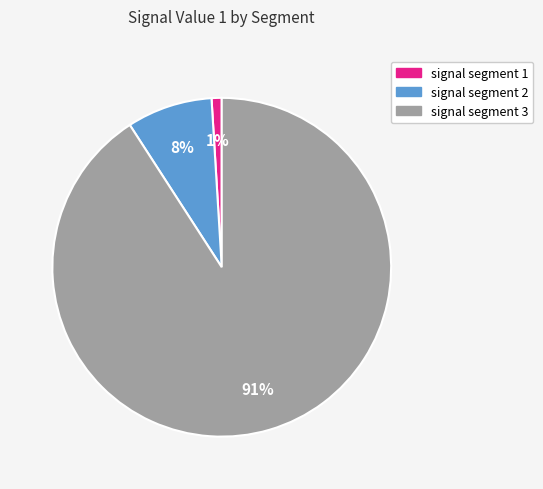

Which category has the biggest portion of the pie?

signal segment 3